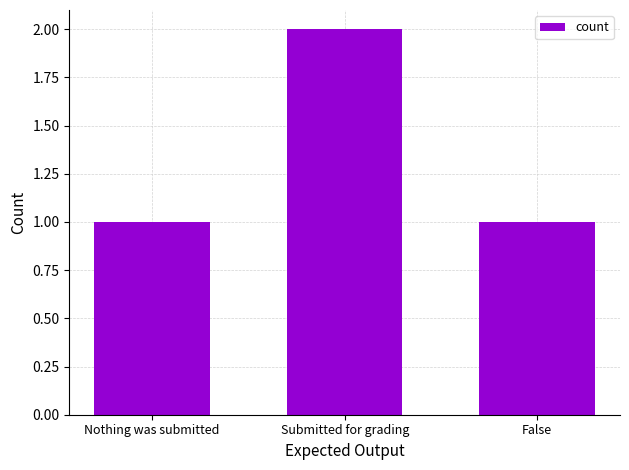

What is the average value?

1